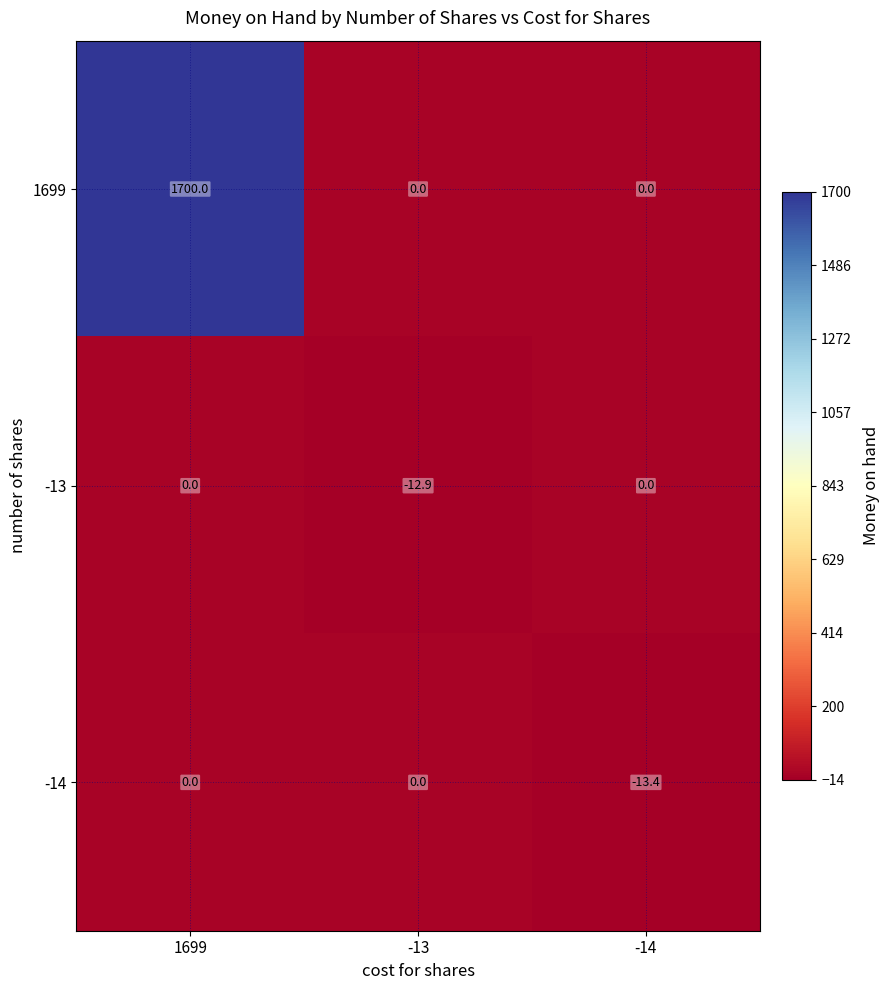

How many values in the -13 series are below 0?

1